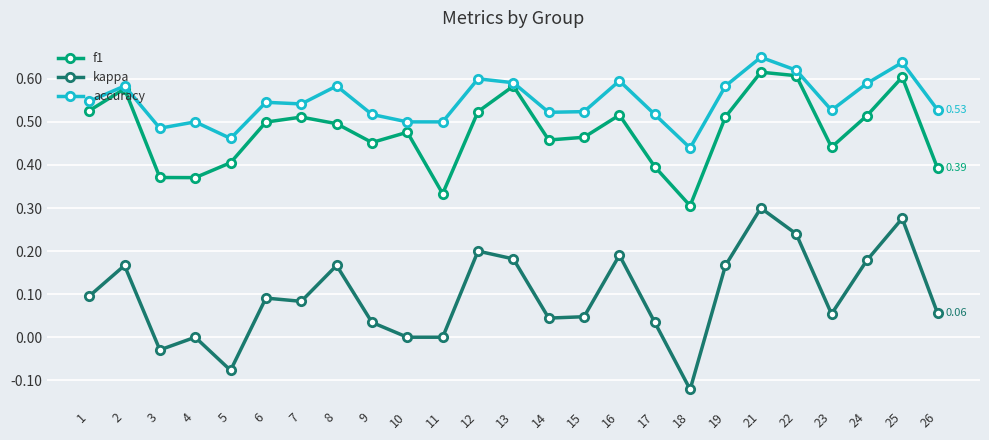

True or false: accuracy has more than 1 points higher than both neighbors.

True